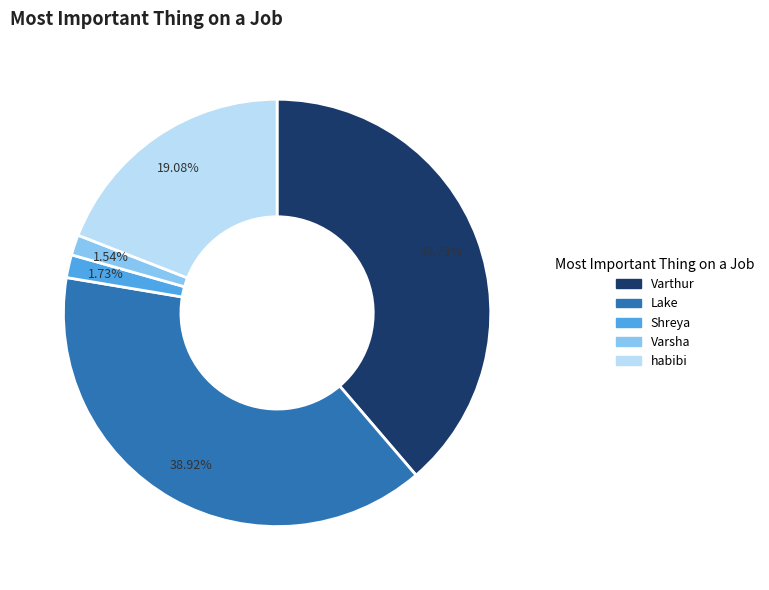

True or false: Varsha accounts for 2% of the total.

True